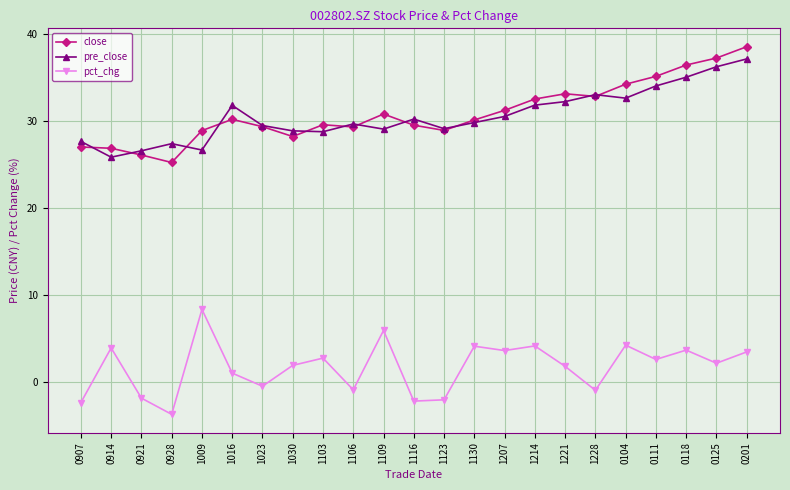

What value does the pct_chg series have at 0201?

3.5